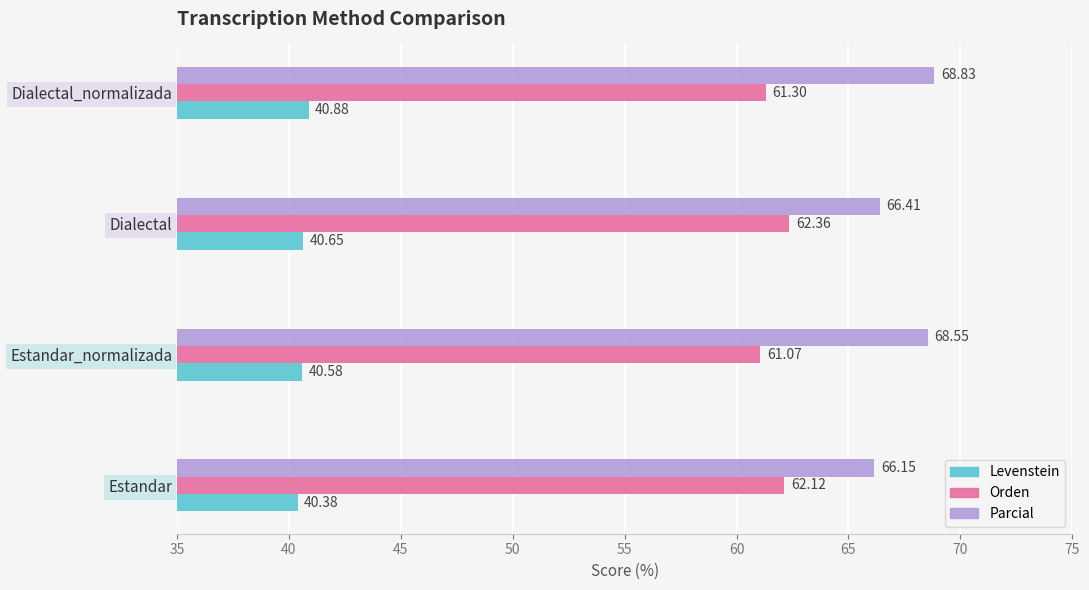

What is the average value of the Parcial series?

67.5